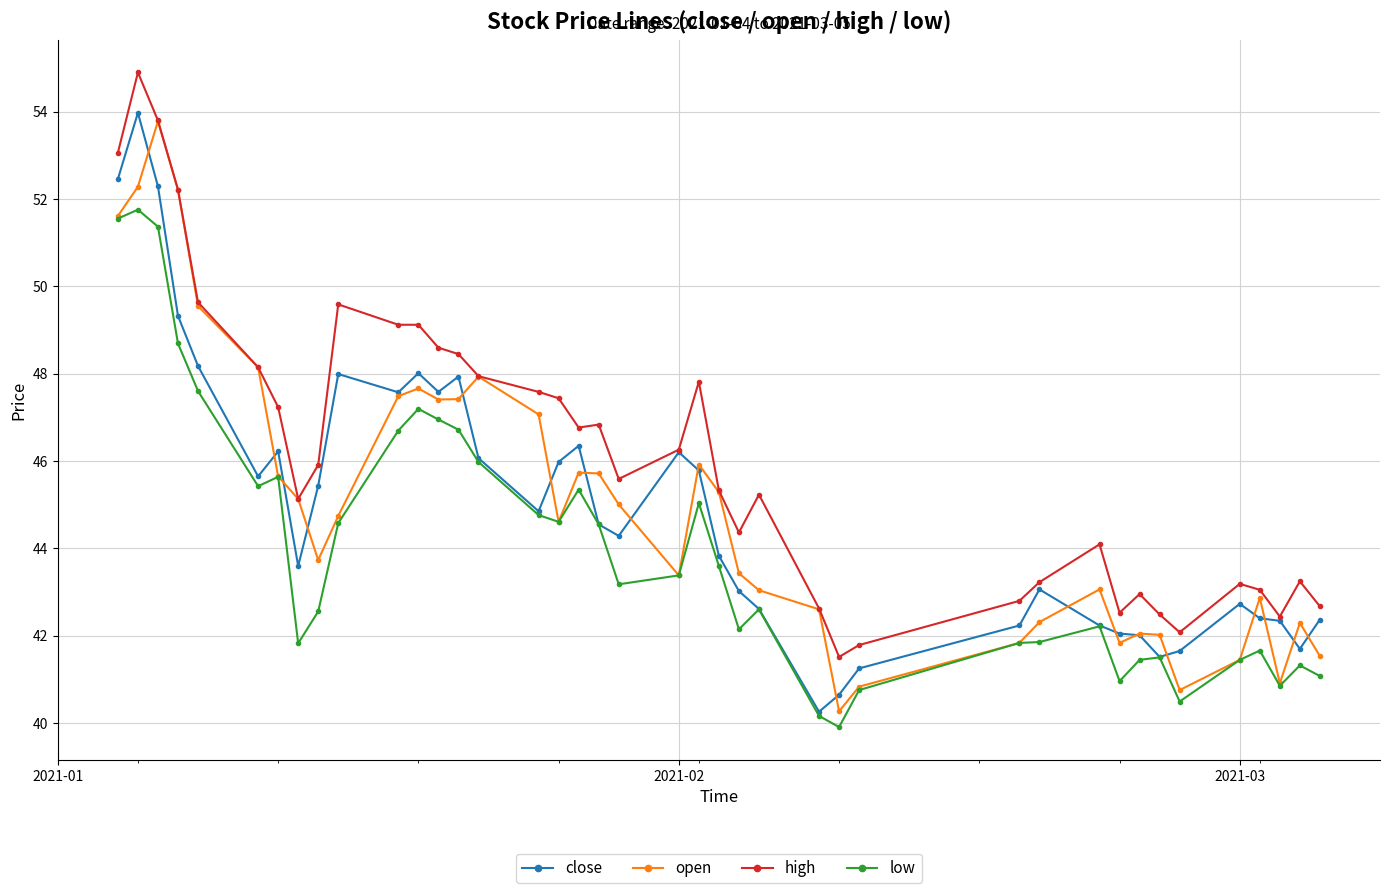

Which series has the largest total across all categories?

high